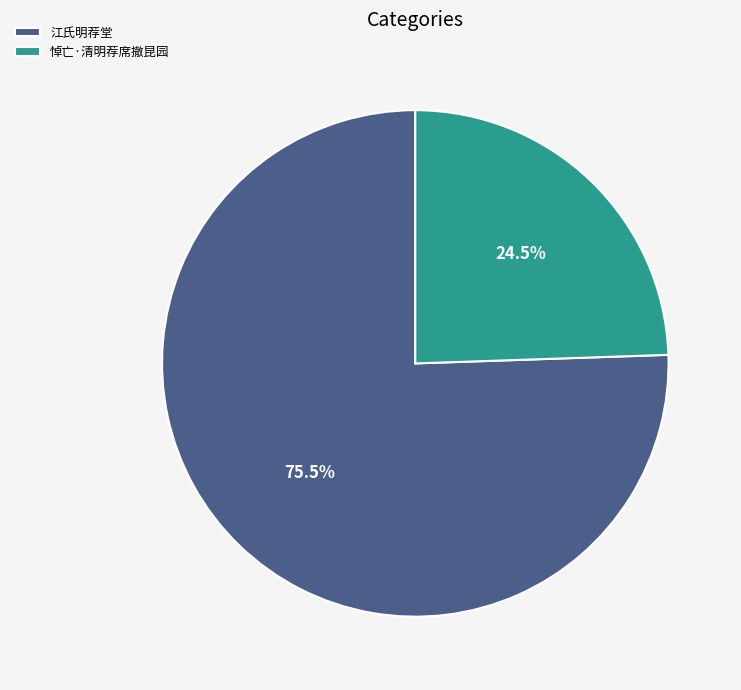

Which has a higher value, 悼亡·清明荐席撤昆园 or 江氏明荐堂?

江氏明荐堂